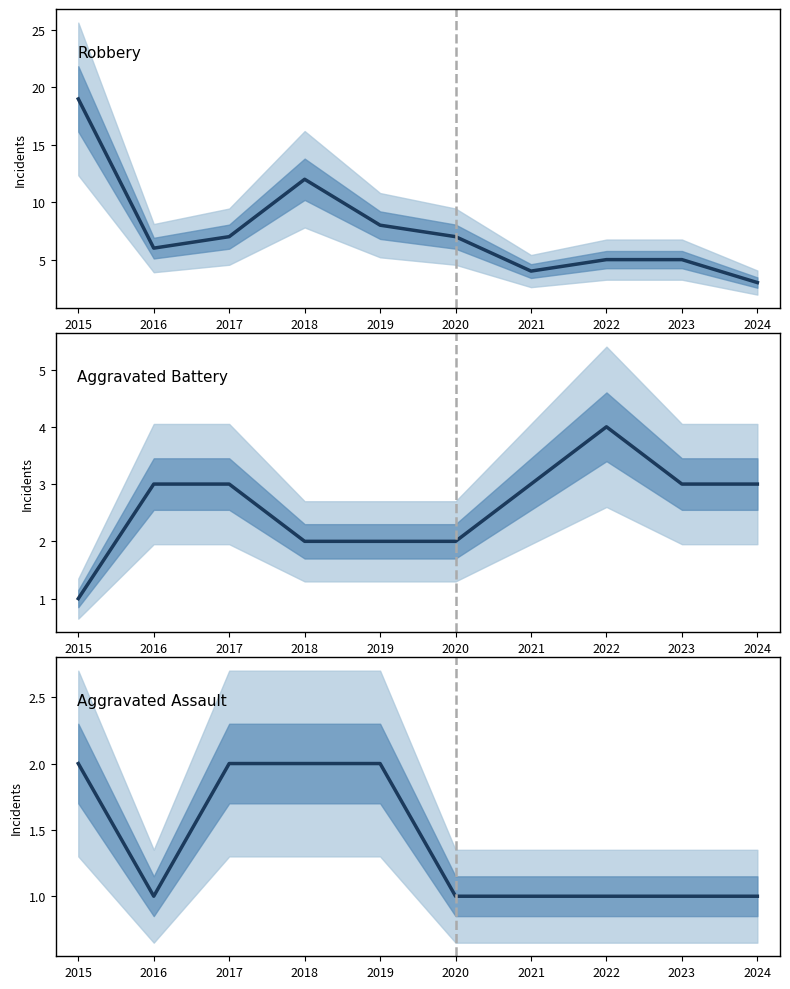

Which label corresponds to the largest value in the chart?

2015